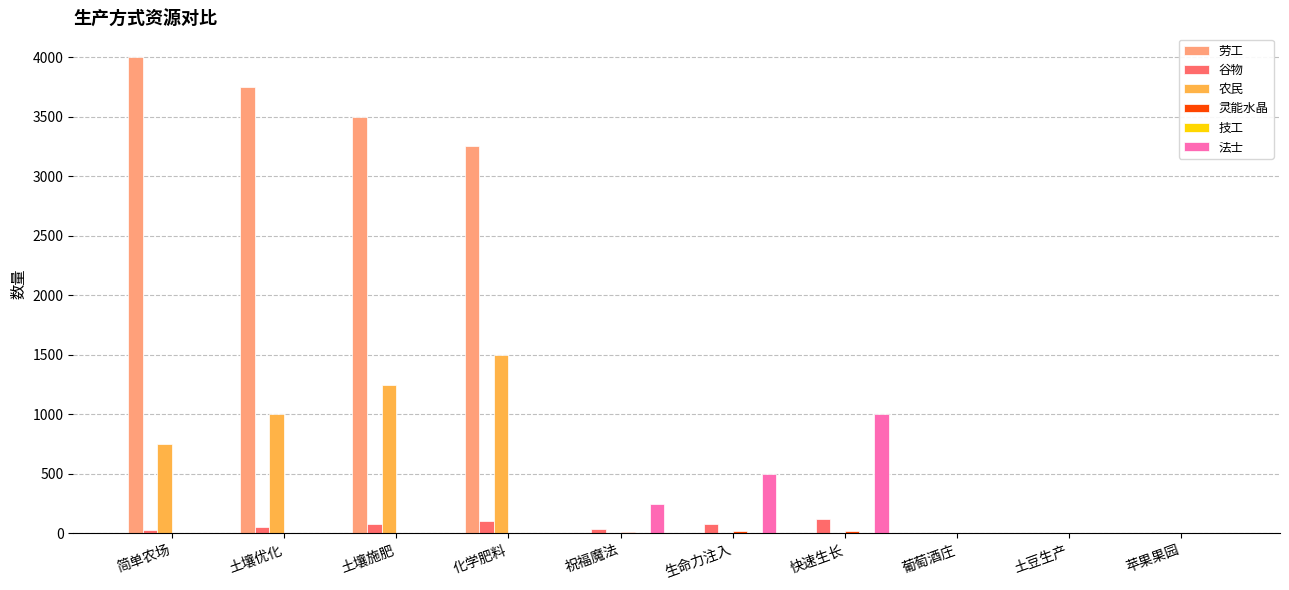

How many data points does each series have?

10